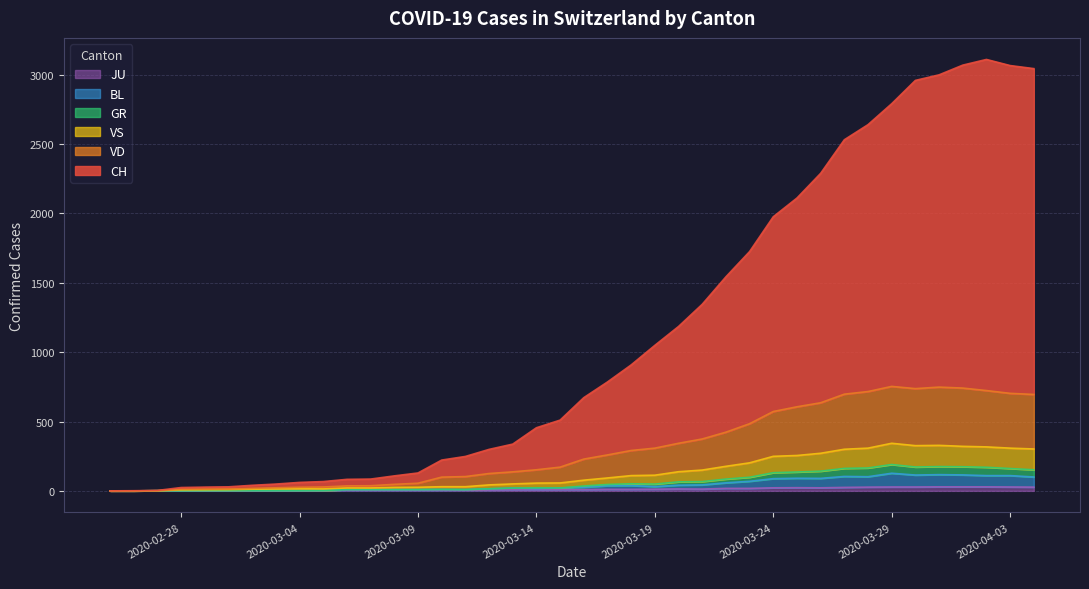

What is the difference between the second highest and minimum values in the BL series?

117